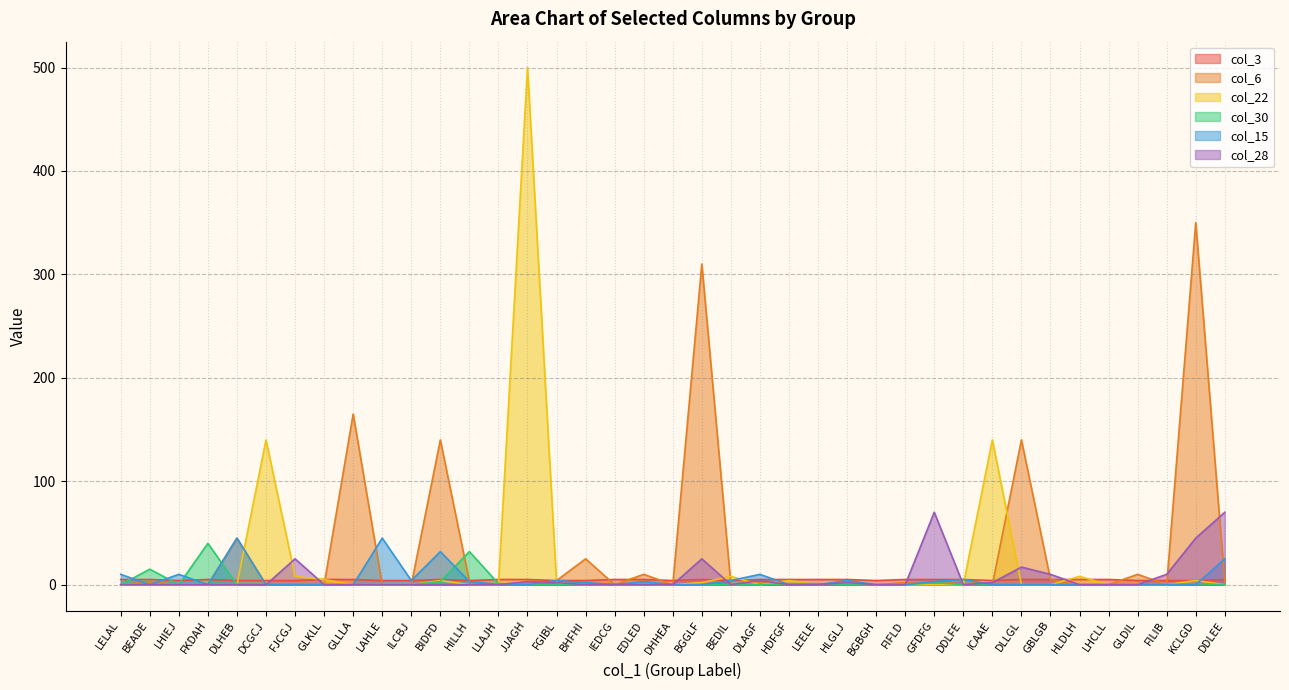

What is the difference between the col_22 values at BGGLF and GLDIL?

2